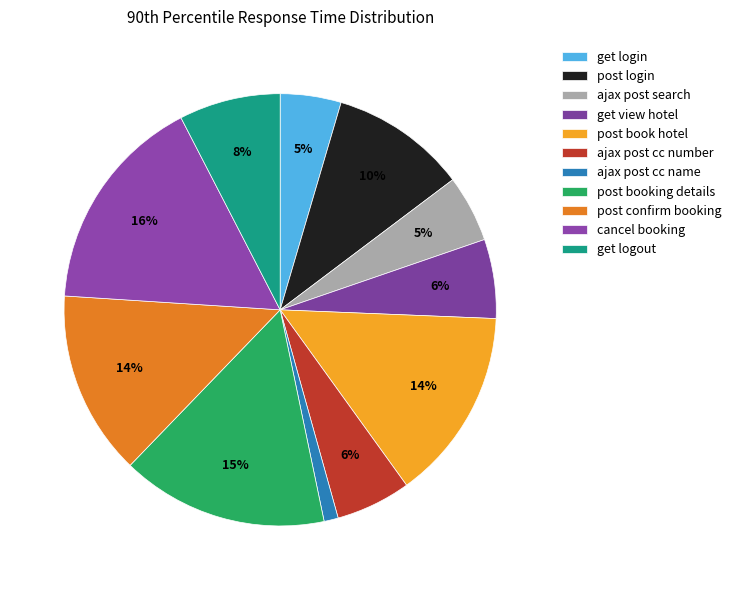

Which slice is the largest?

cancel booking